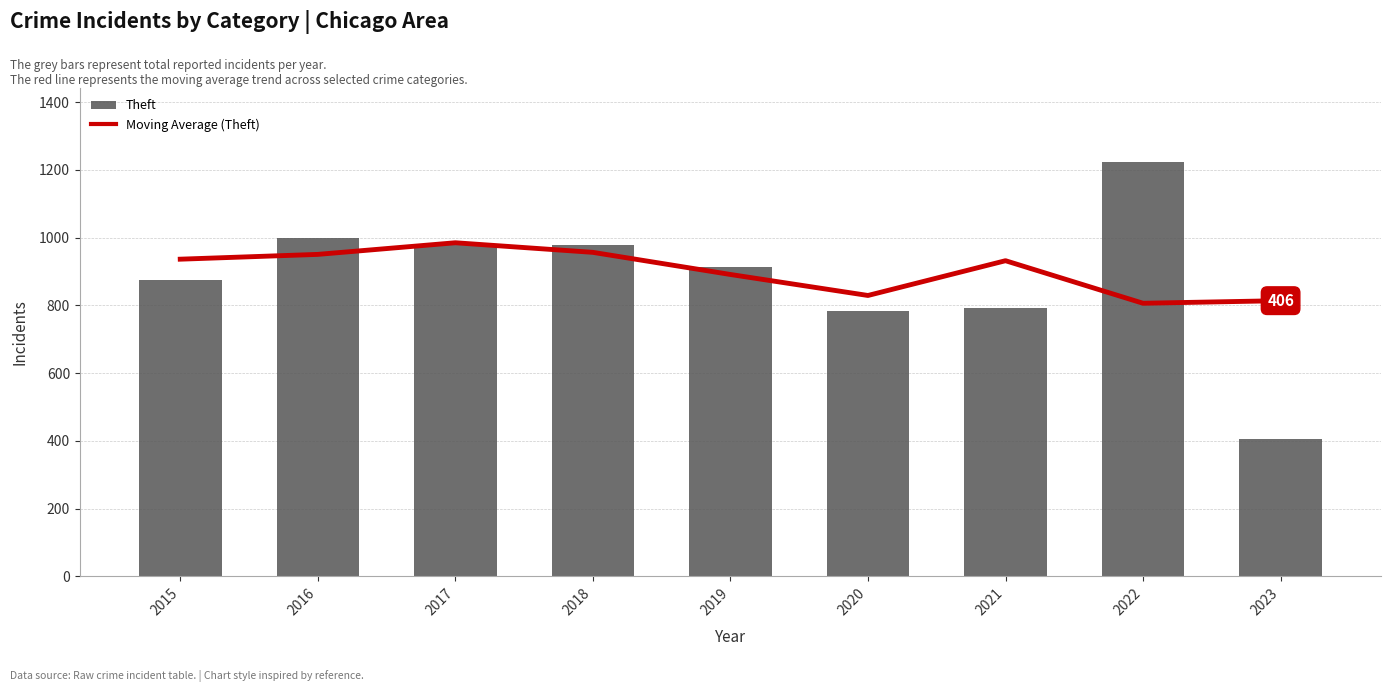

What is the difference between the Theft values at 2021 and 2023?

385.0